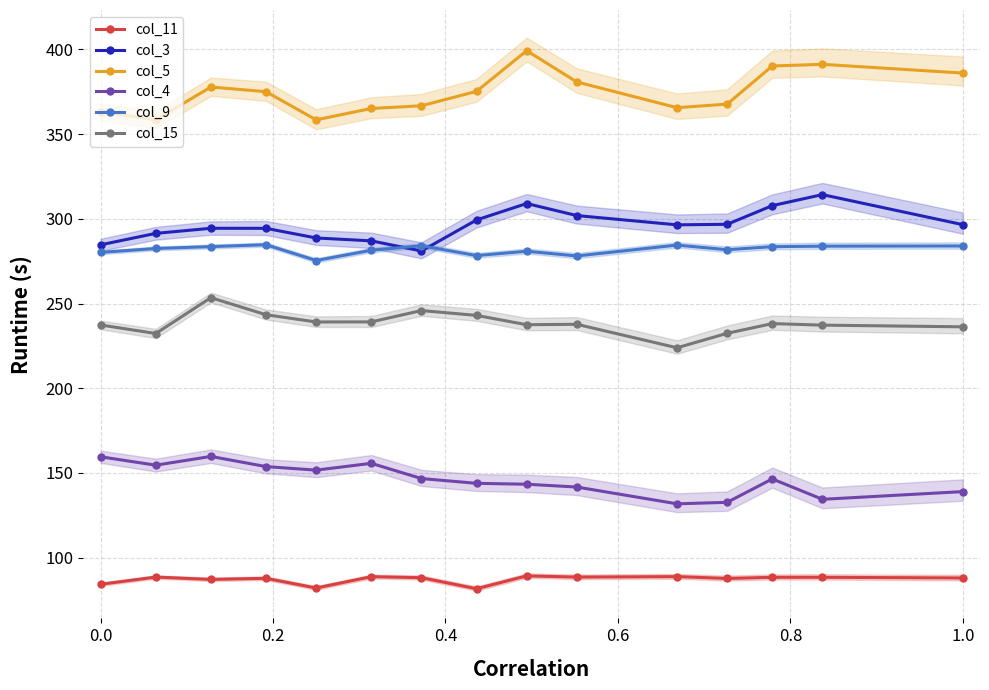

What is the greatest value displayed?

399.2